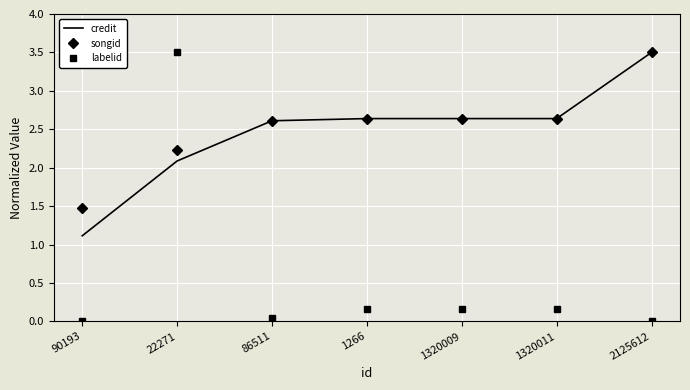

How many series are shown in this chart?

3